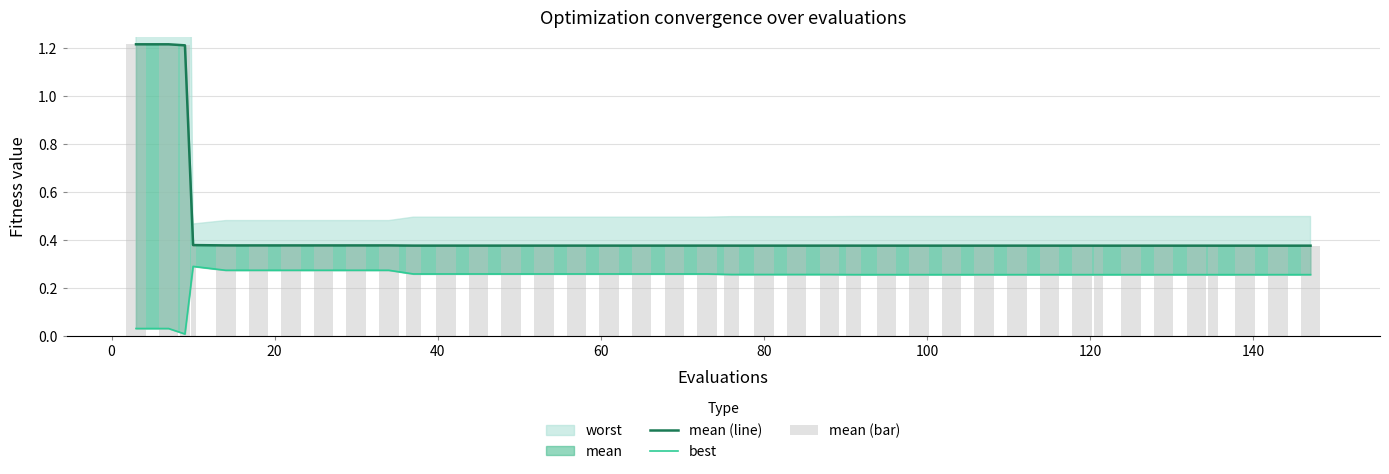

What is the total value across all series at 0?

2.5